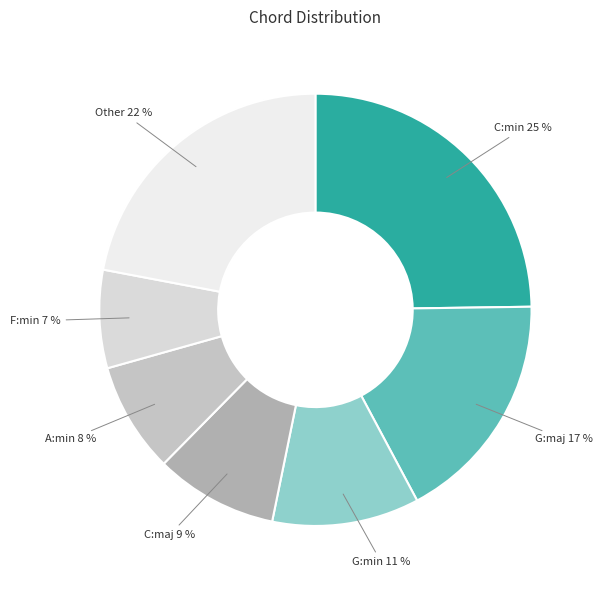

To the nearest percent, what is the average slice percentage?

14%